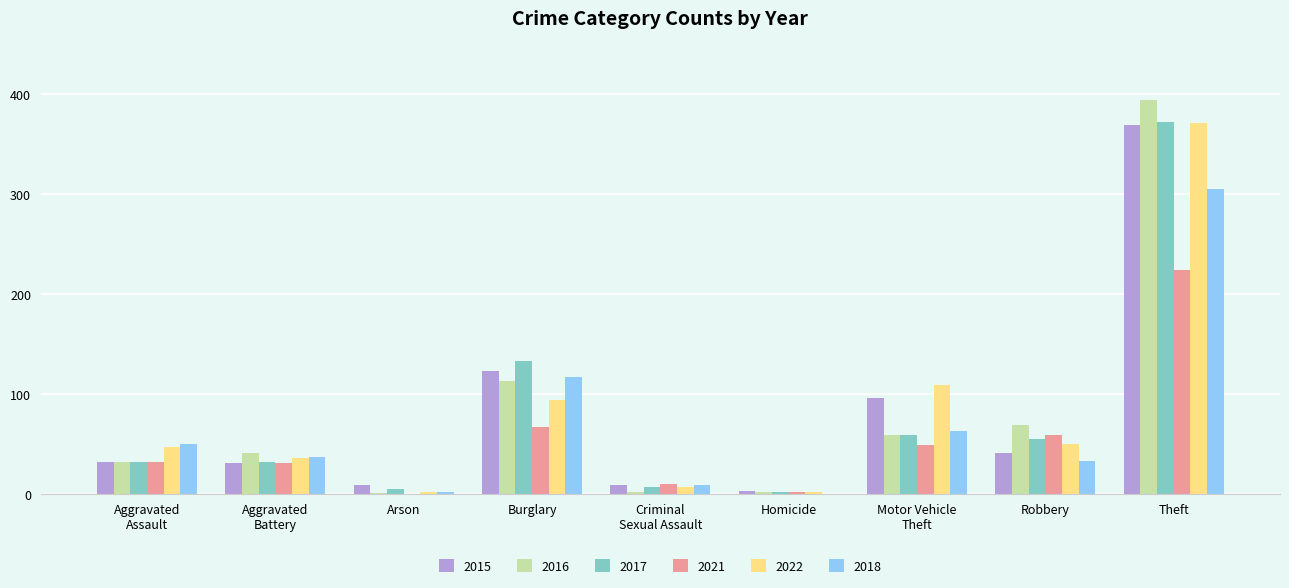

The 2017 series shows 372 at Theft. True or false?

True